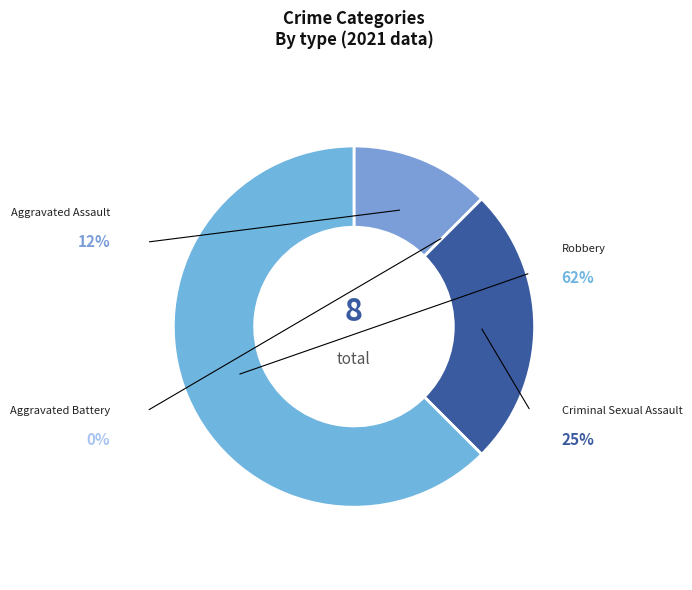

To the nearest percent, what percentage of the pie is Aggravated Assault?

12%